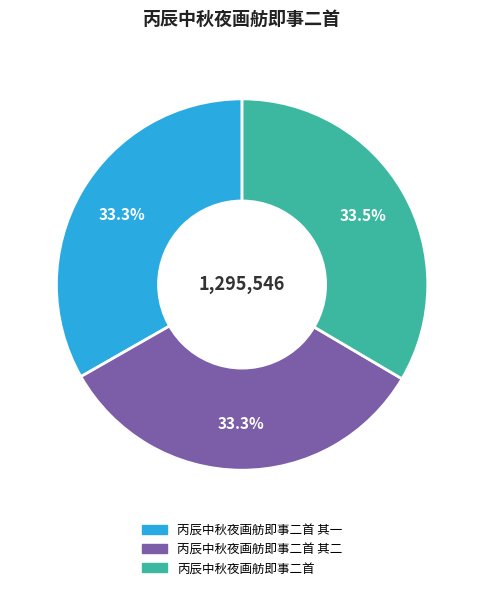

Is there a majority slice in this chart?

No